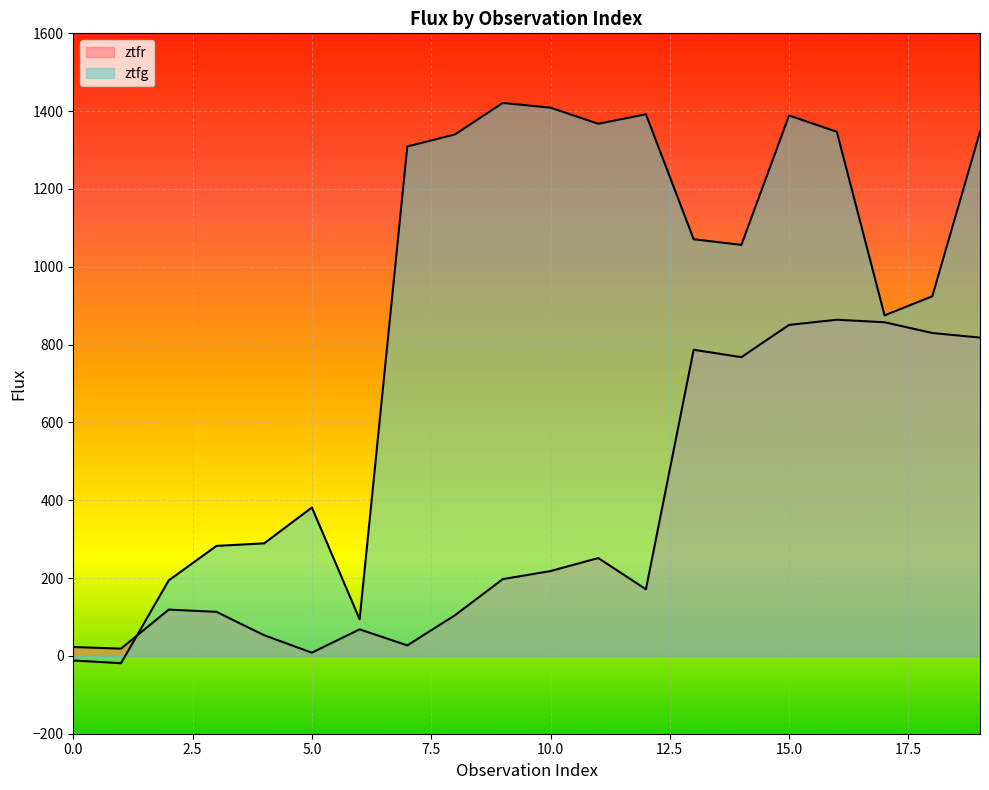

Where does the ztfg series first go above 1070?

7